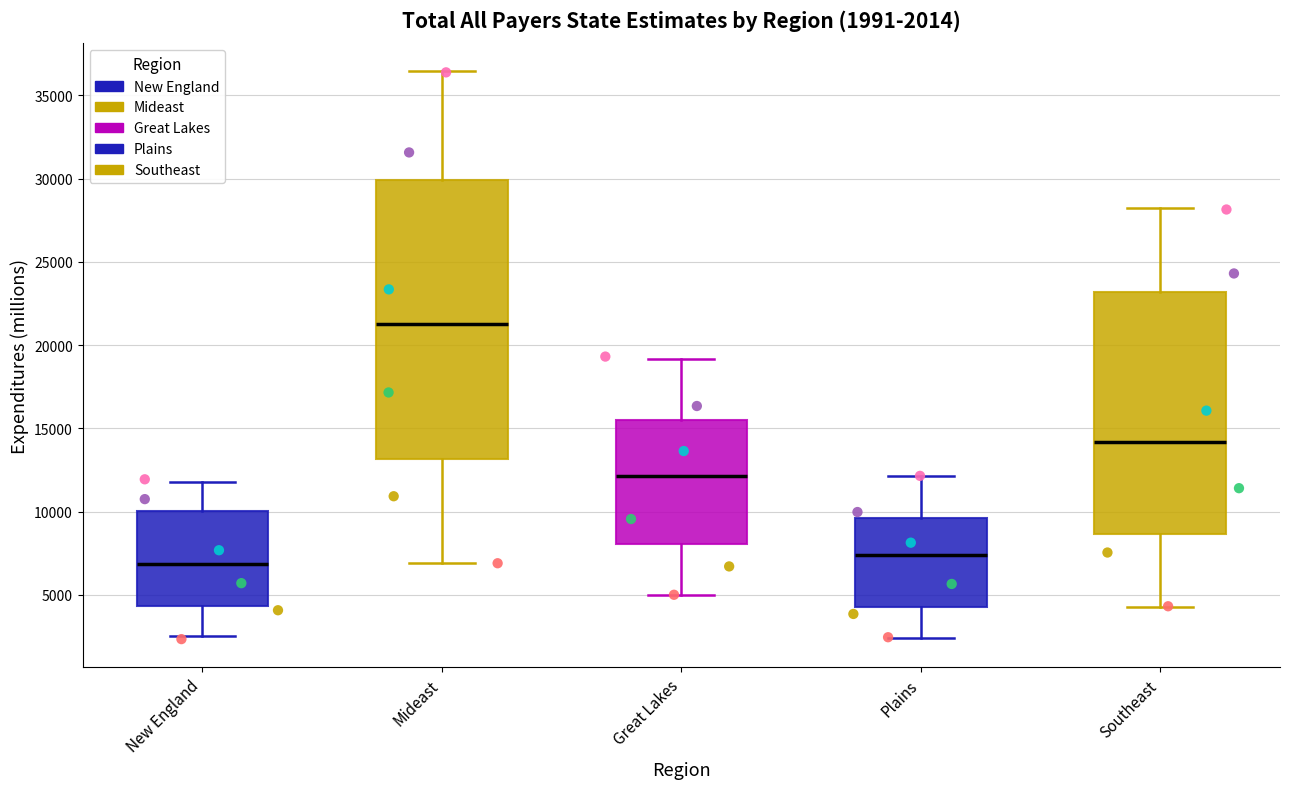

Which box's median line is the lowest?

New England